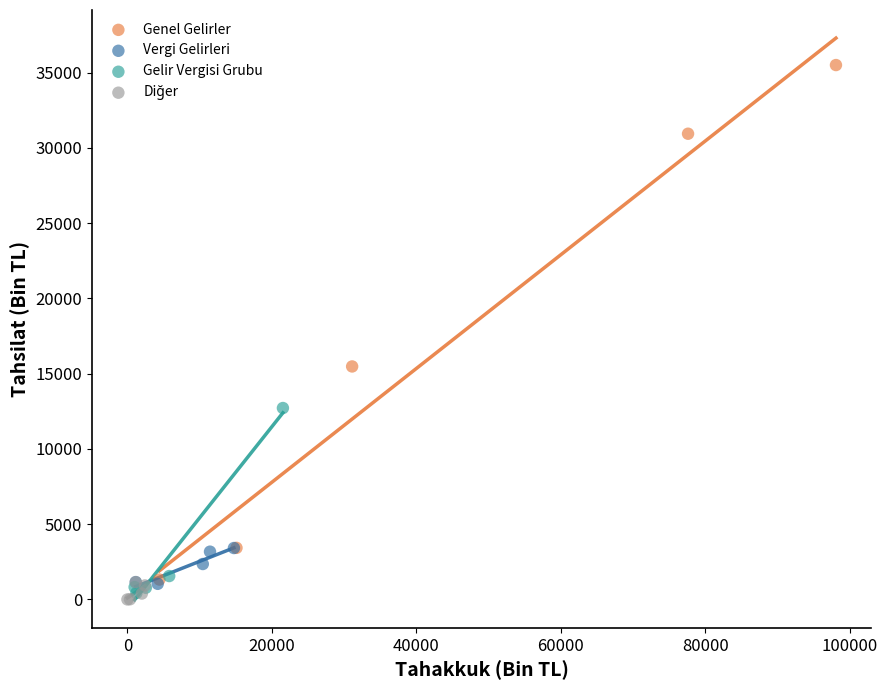

Which series contains the highest Y value?

Genel Gelirler